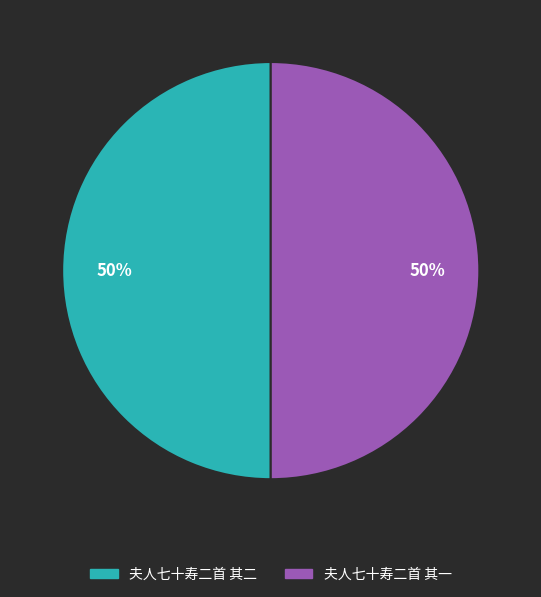

Approximately how many times larger is the value at 夫人七十寿二首 其一 compared to 夫人七十寿二首 其二?

1.0